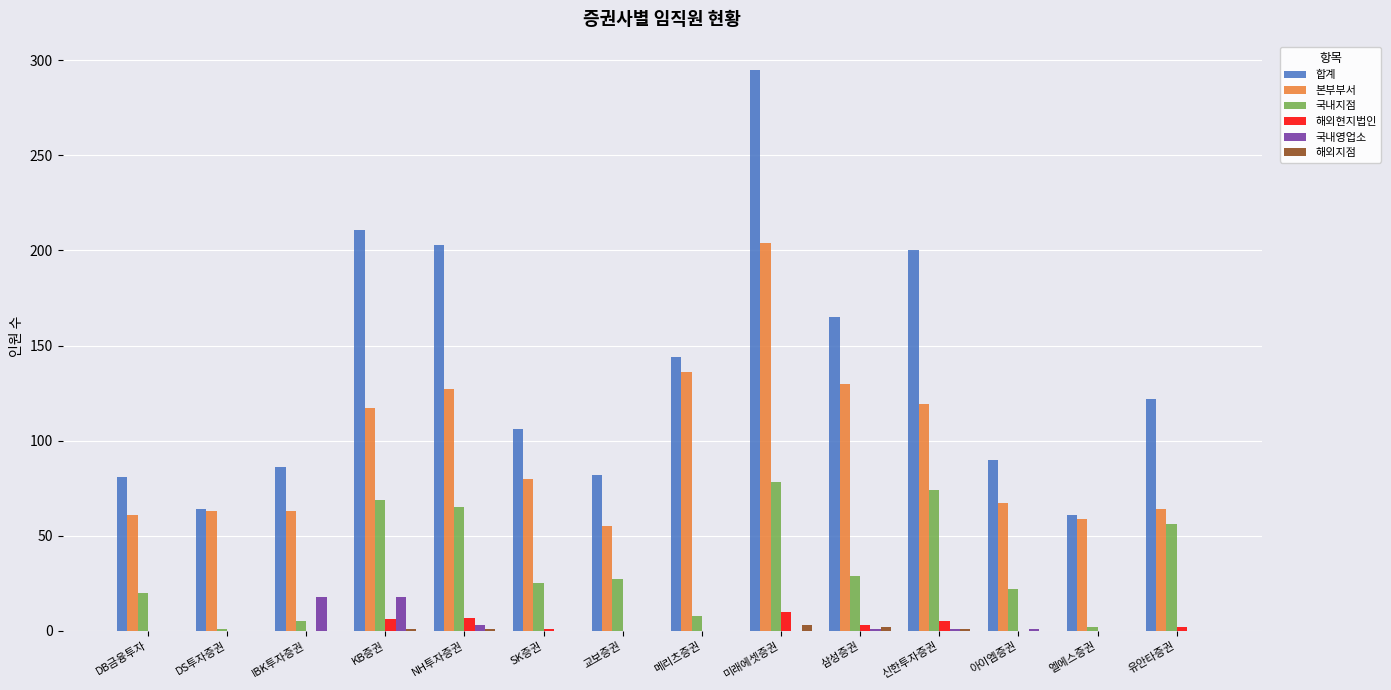

What is the maximum value shown in the chart?

295